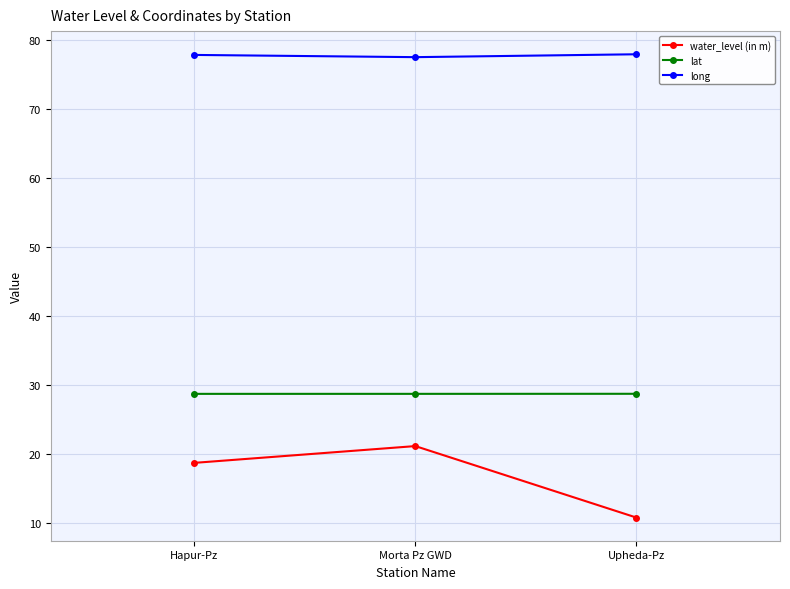

What is the difference between the long values at Morta Pz GWD and Hapur-Pz?

0.3